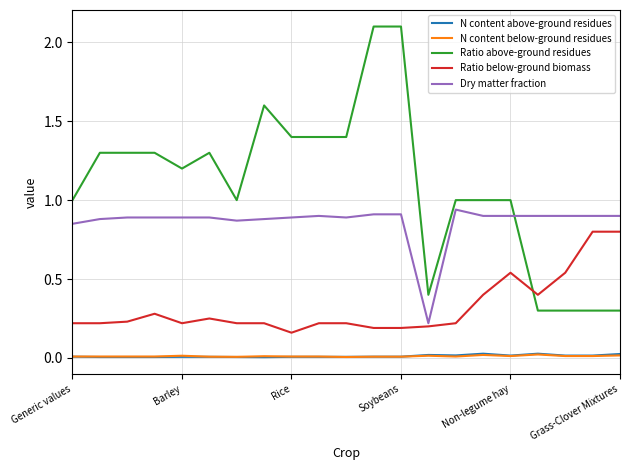

Which series has the largest total across all categories?

Ratio above-ground residues